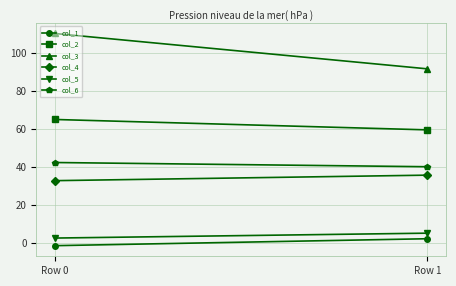

How many data points does each series have?

2